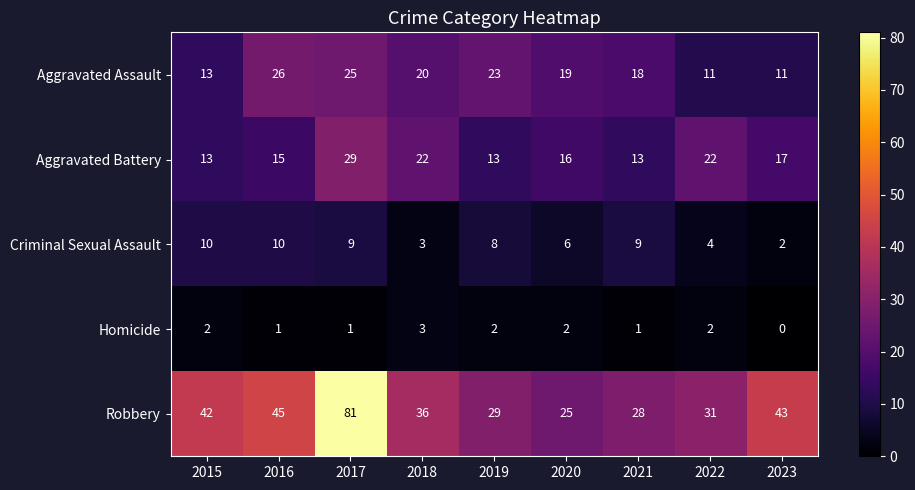

What is the greatest value displayed?

81